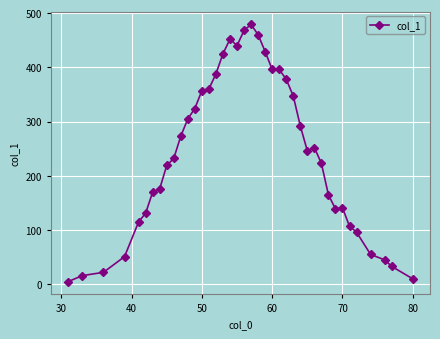

Is this an area chart (filled region under the line)?

No